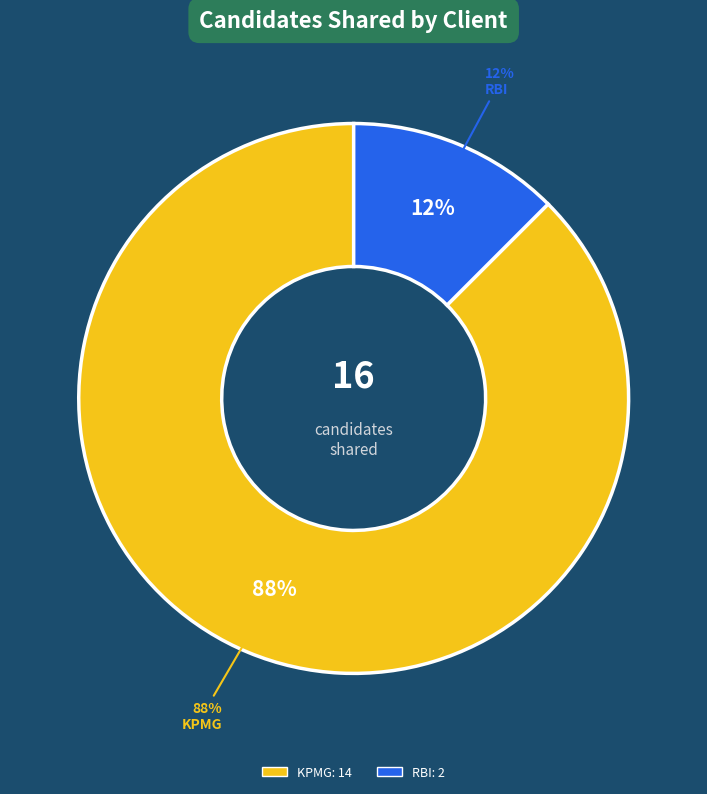

Is it true that KPMG (Cloud Security) is 1% of the pie?

False